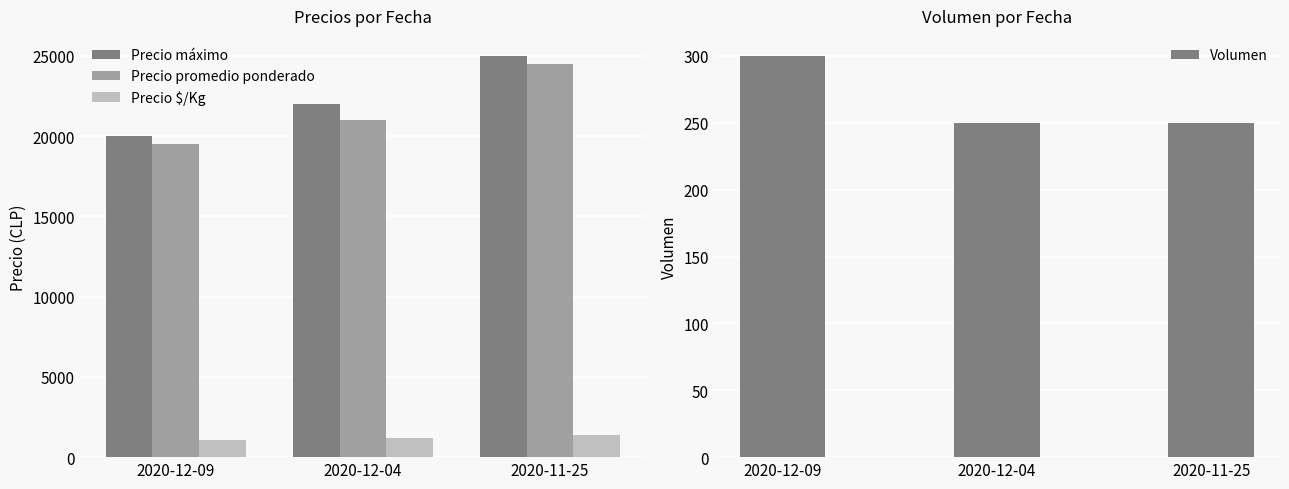

What is the label of the 2nd bar from the right?

2020-12-04